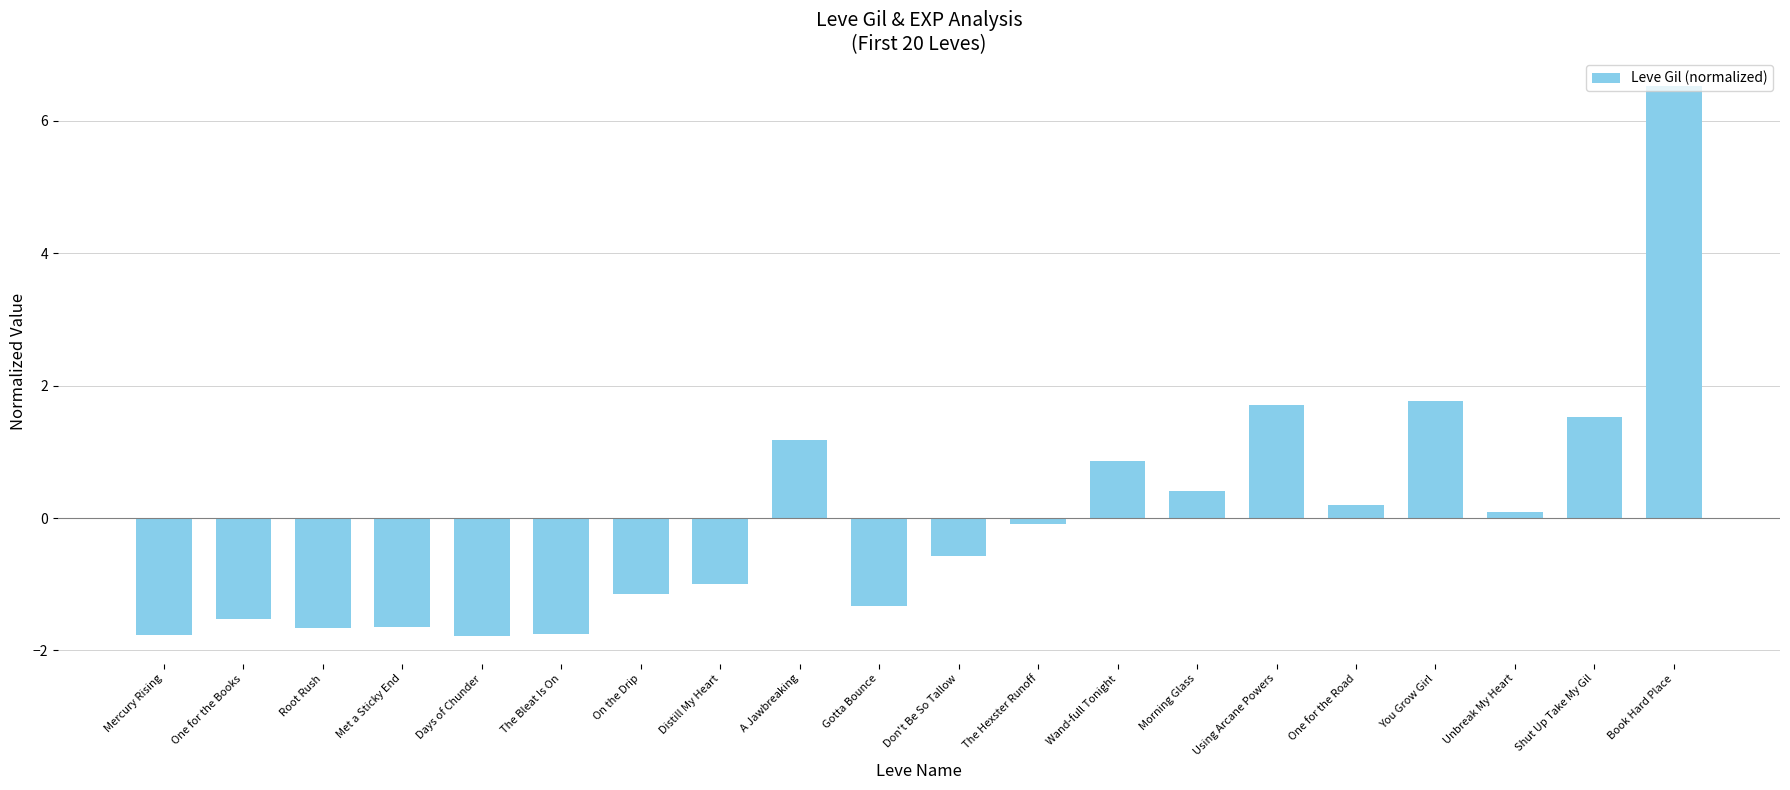

How many data points does each series have?

20